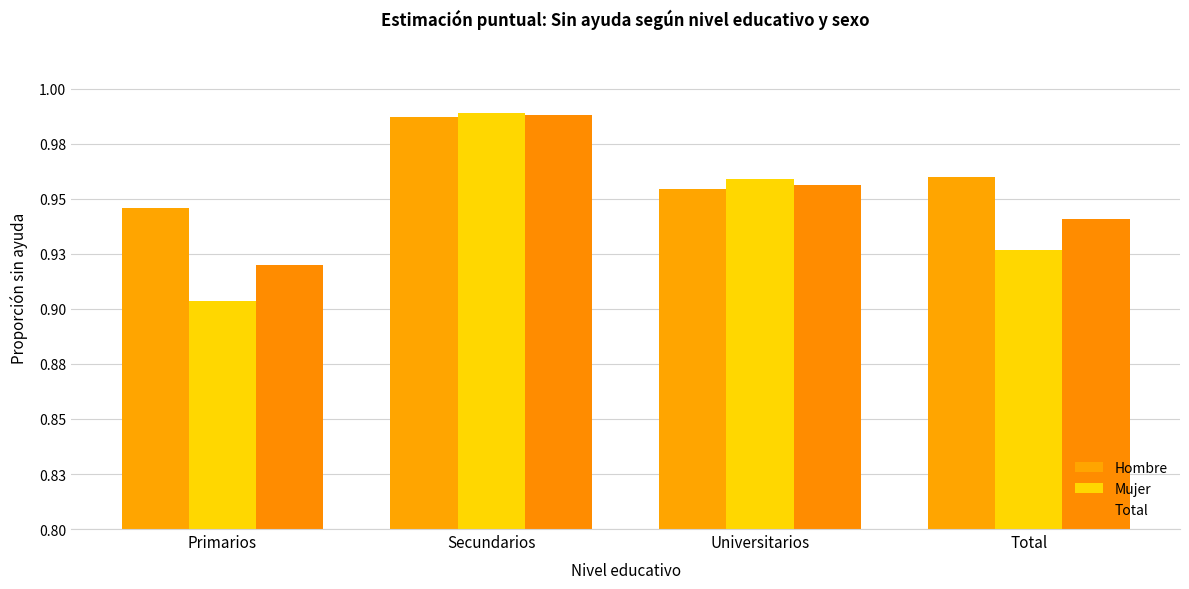

At how many categories does at least one series exceed 0?

4